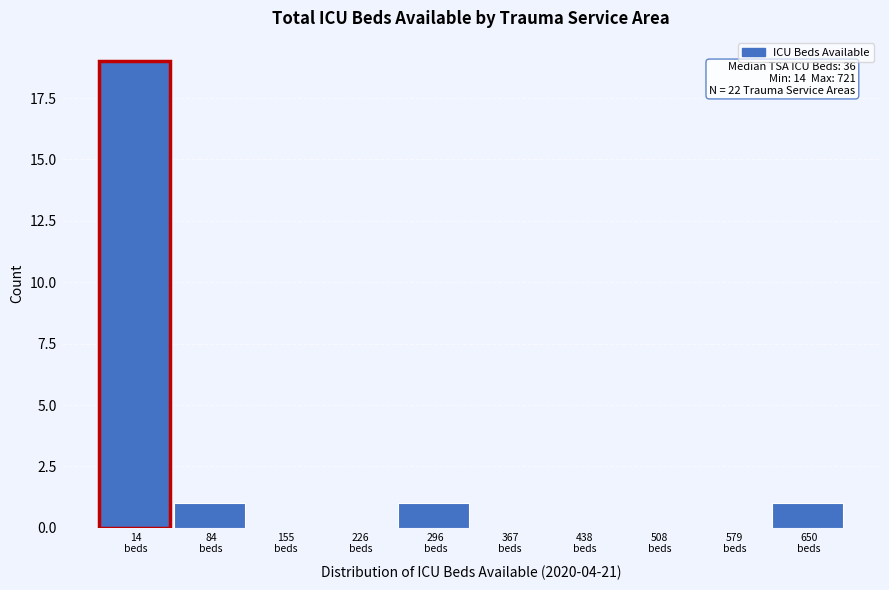

What is the maximum value shown in the chart?

19